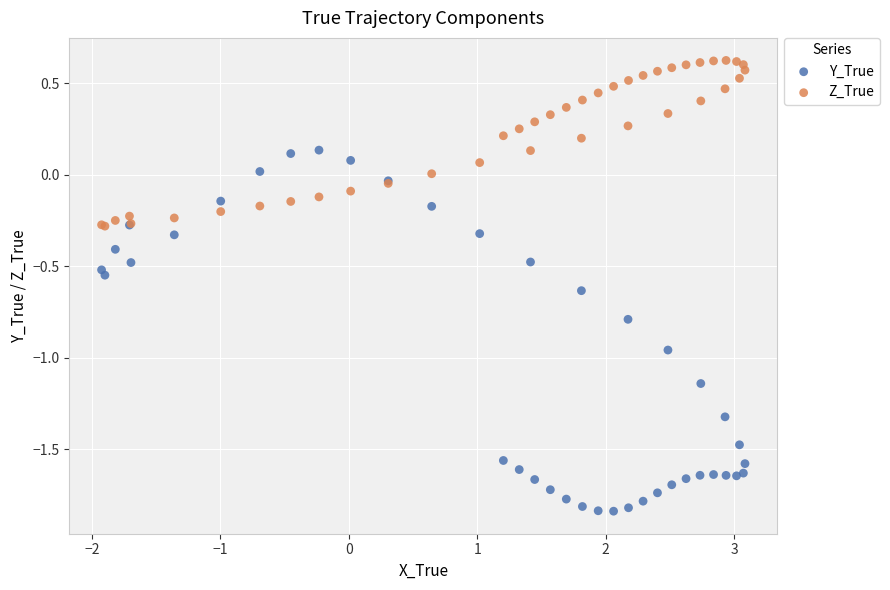

Which series contains the highest Y value?

Z_True